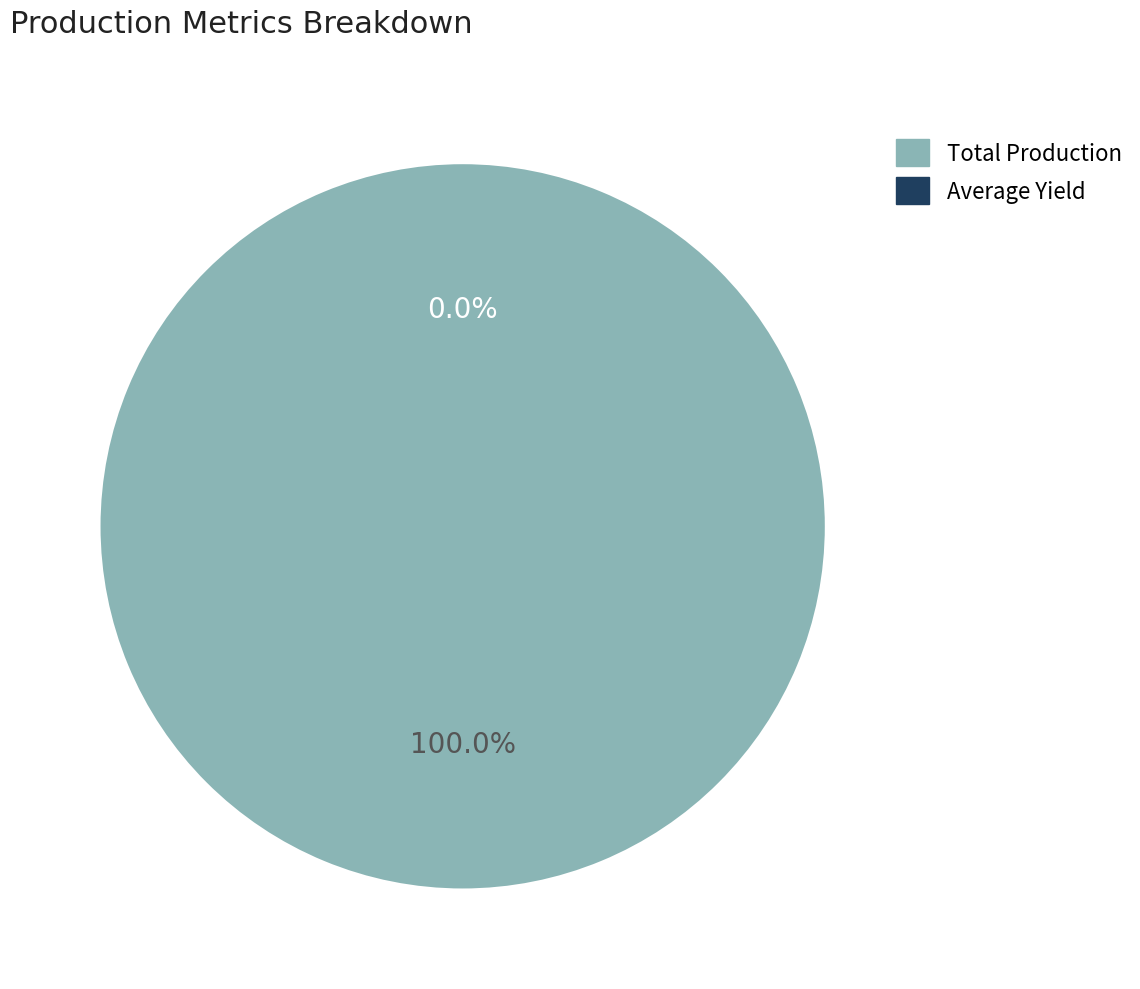

To the nearest percent, what is the difference between the largest and smallest slice percentages?

100%